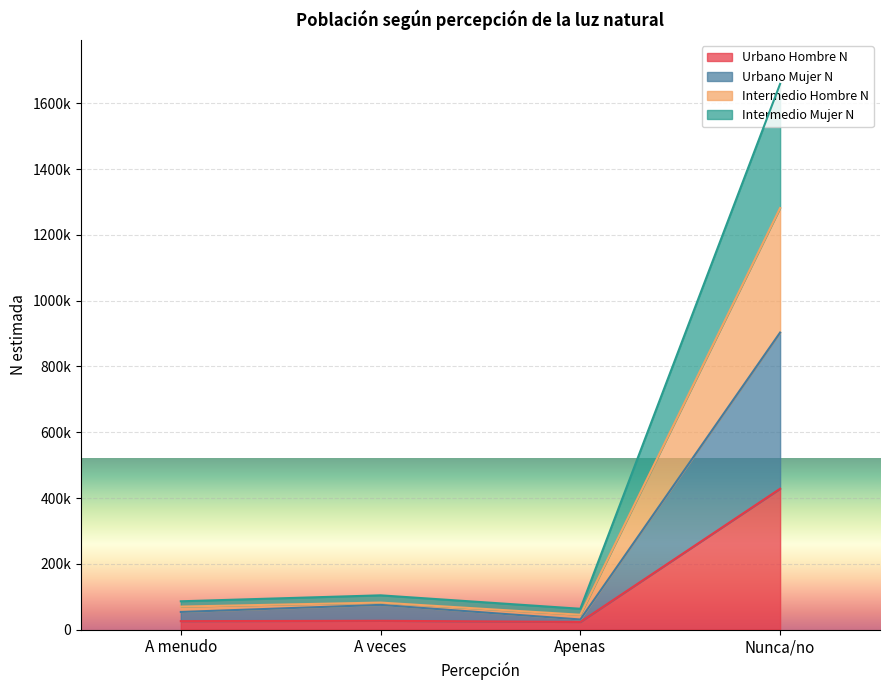

Is the value of Urbano Mujer N at Apenas greater than the value of Intermedio Mujer N at Apenas?

No